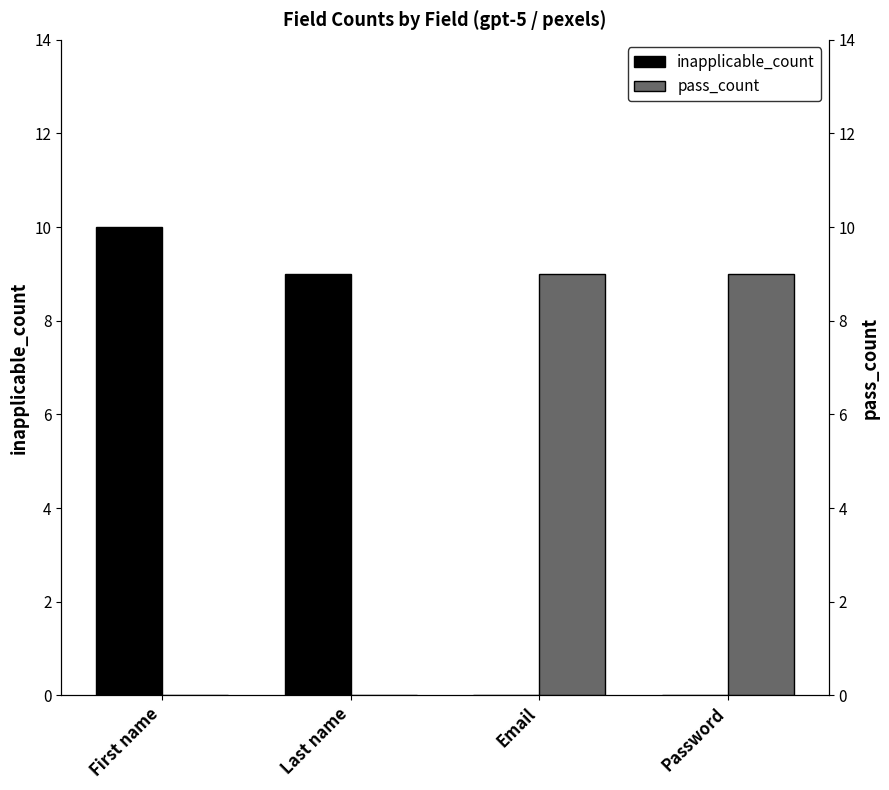

What are all the series names shown in the legend?

inapplicable_count, pass_count